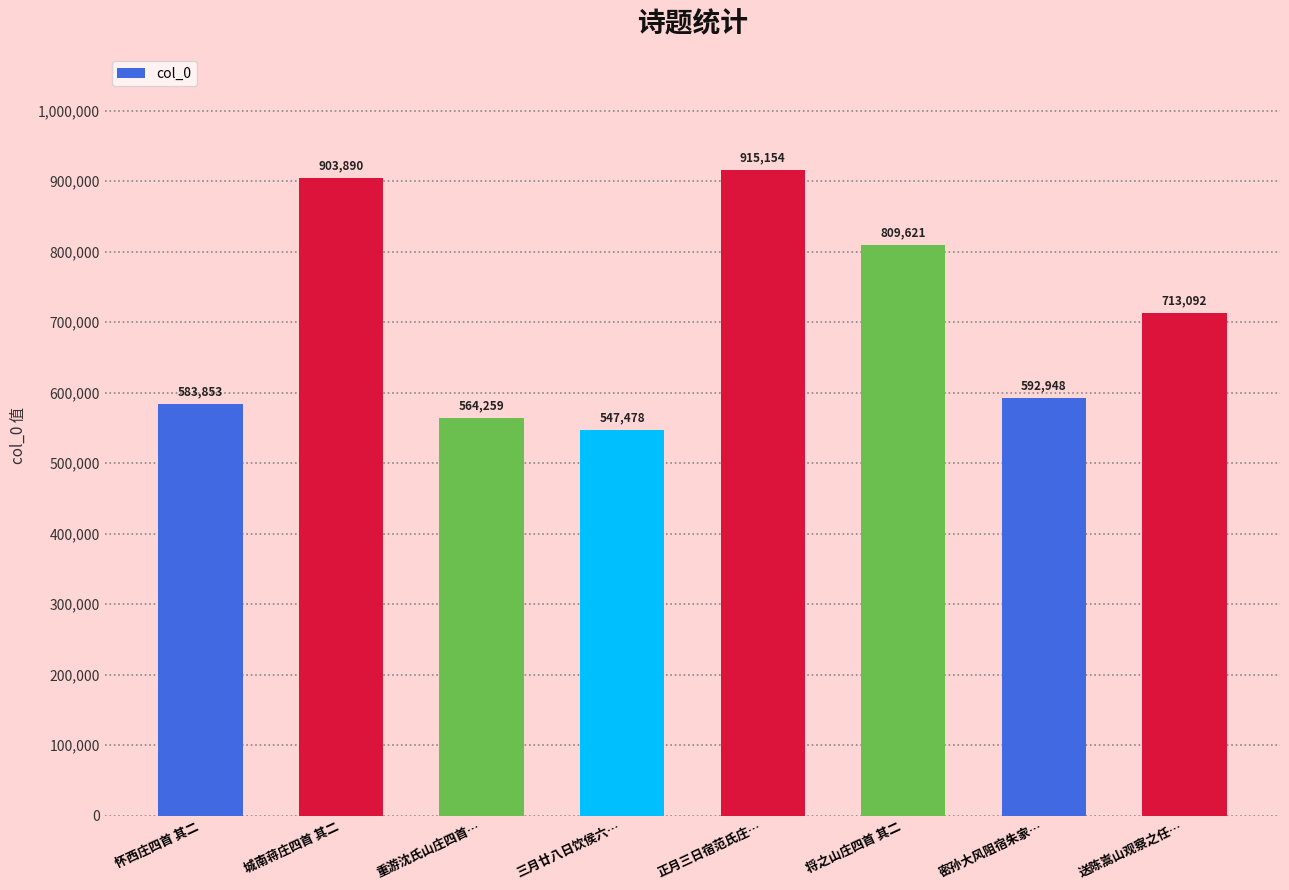

How many values are below 713092?

4